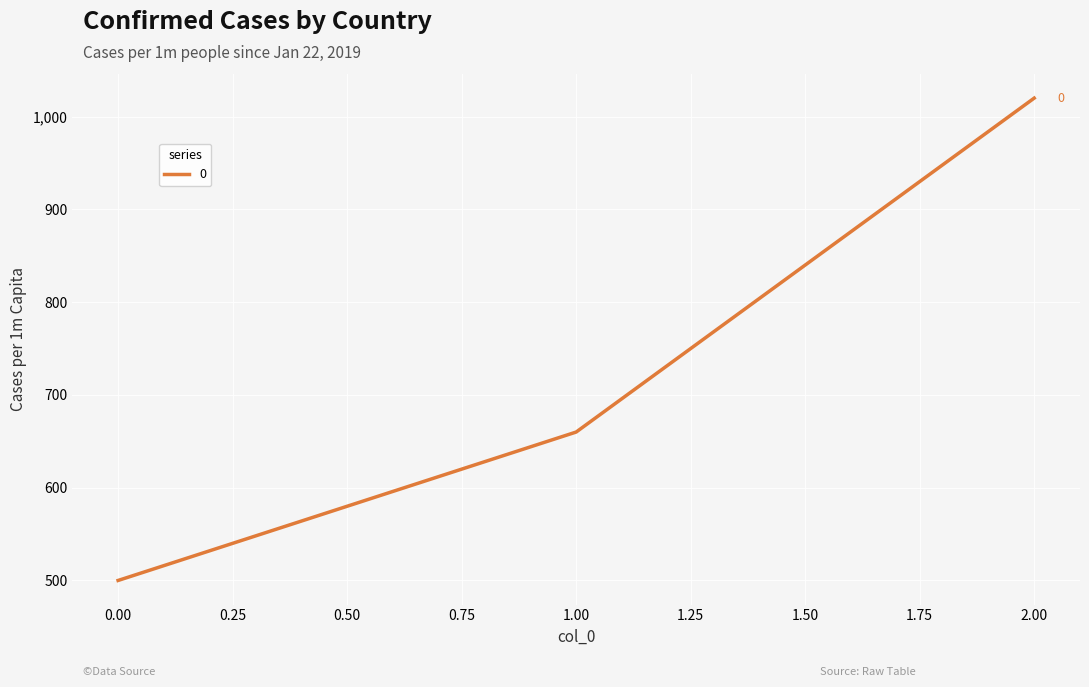

What is the minimum value shown in the chart?

500